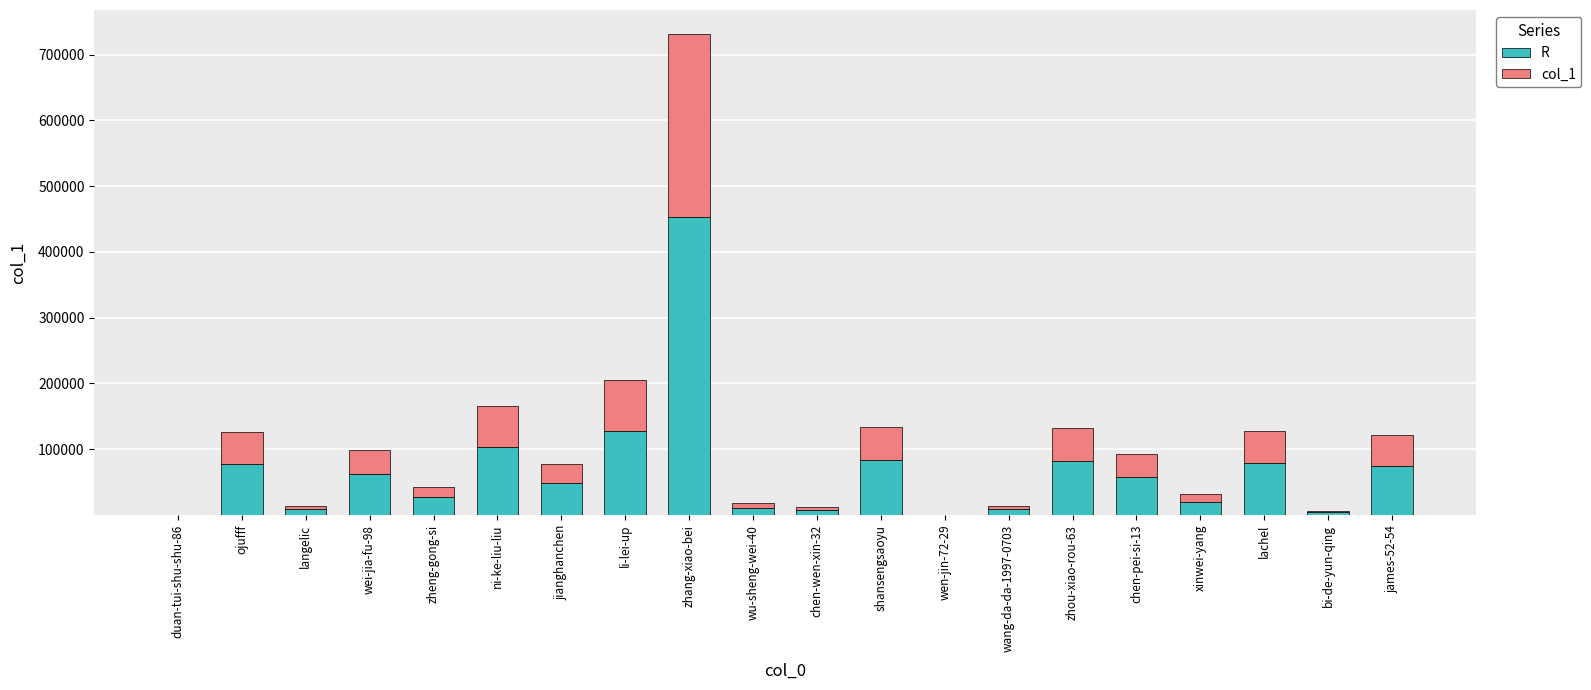

What is the difference between the R values at zheng-gong-si and zhou-xiao-rou-63?

55206.0